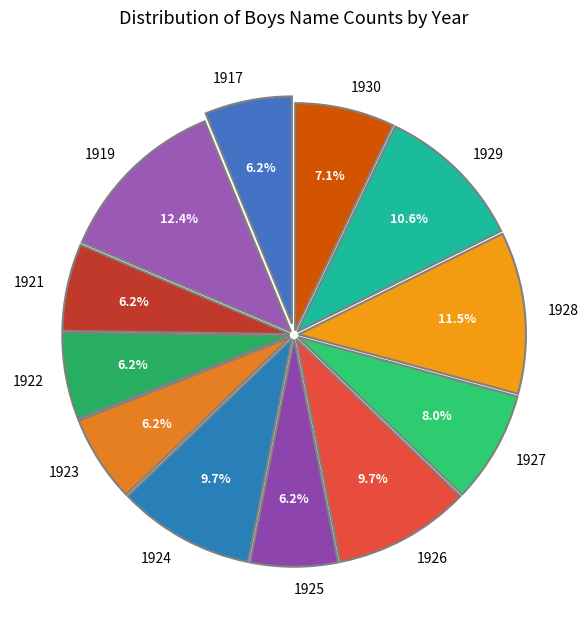

What percentage is the 1924 slice, to the nearest percent?

10%